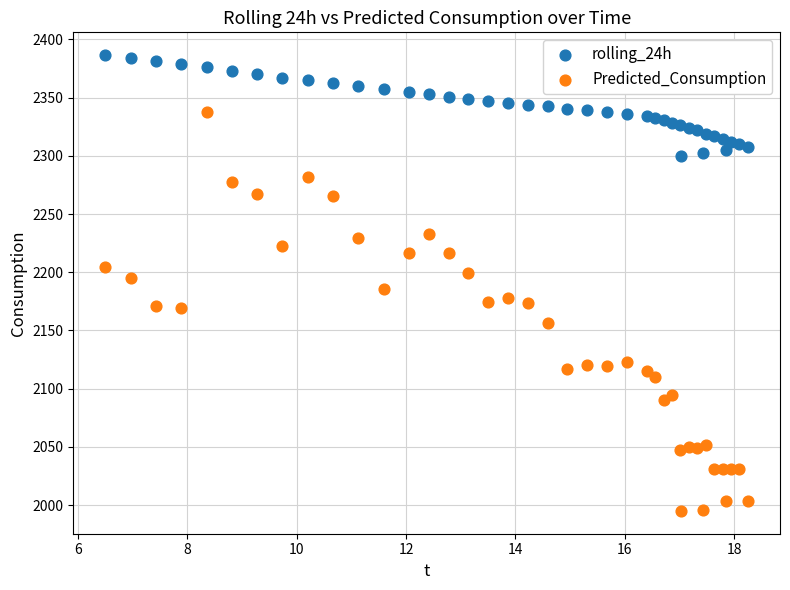

Which series contains the highest Y value?

rolling_24h